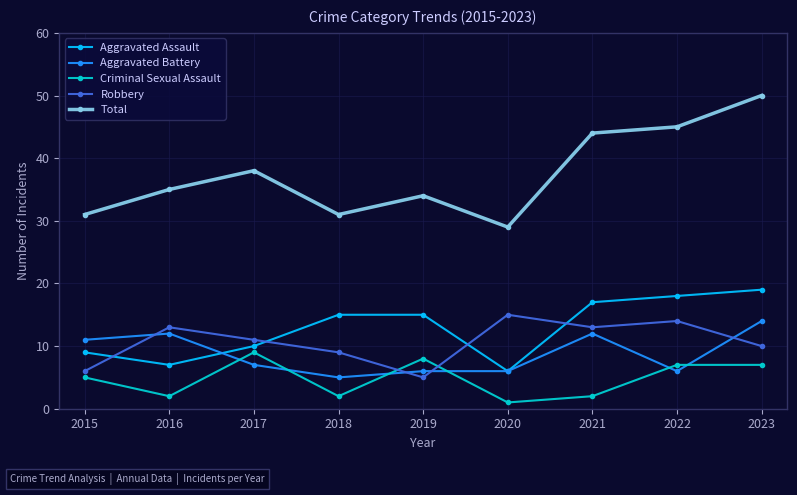

How many data points in Total are less than 35?

4